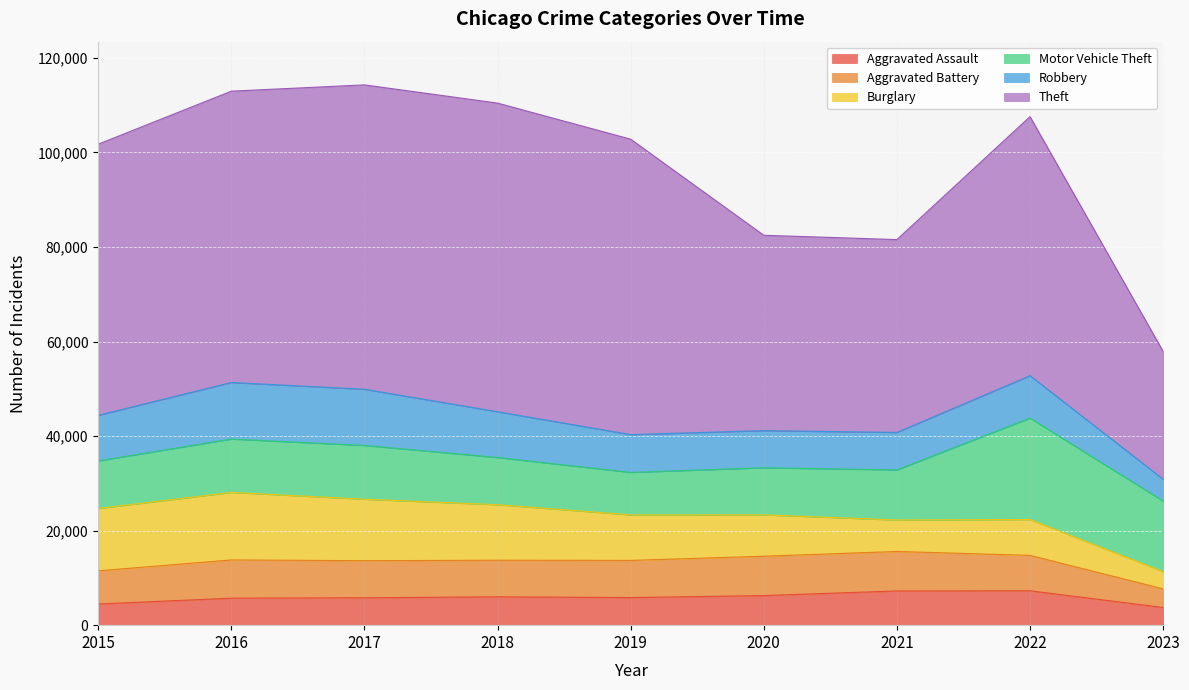

At how many categories does at least one series exceed 4961?

9